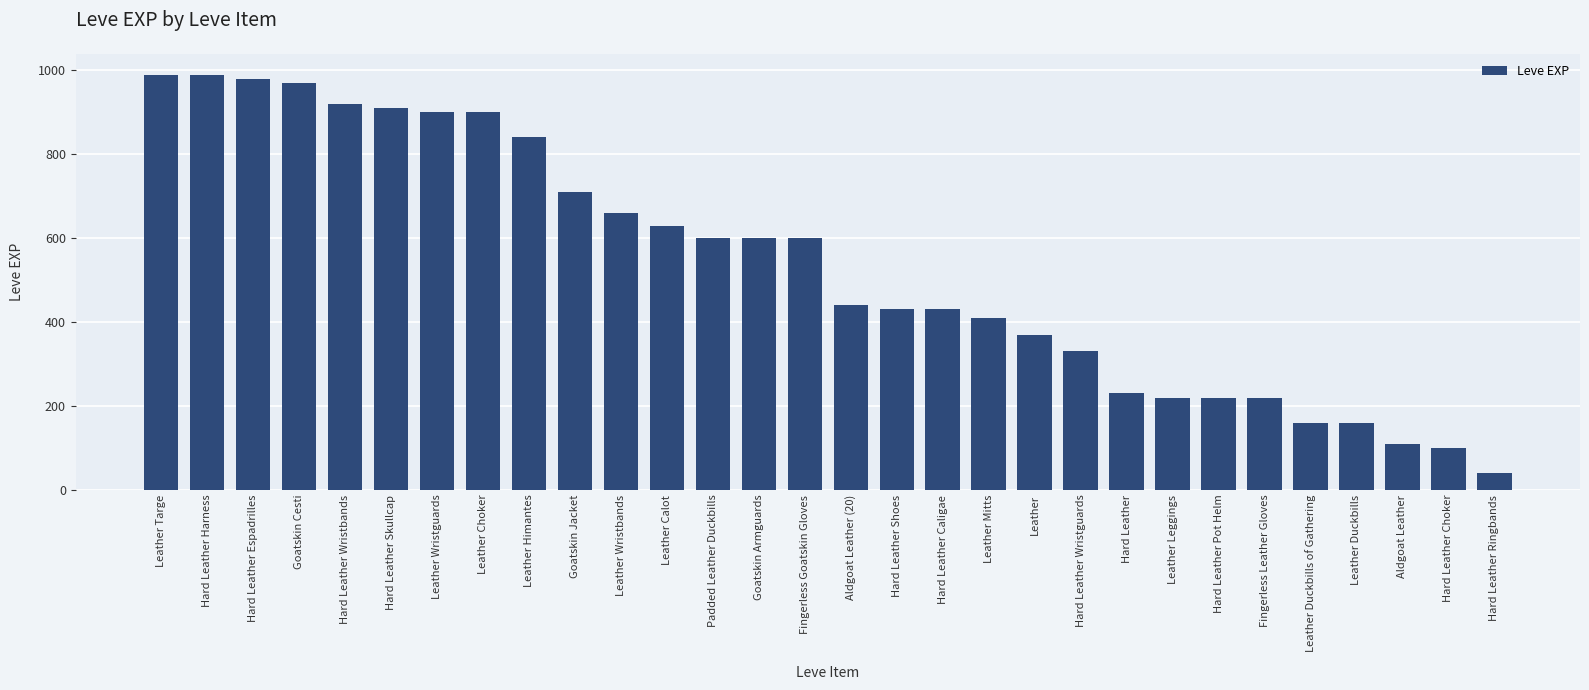

What is the value of the 20th bar from the left?

370